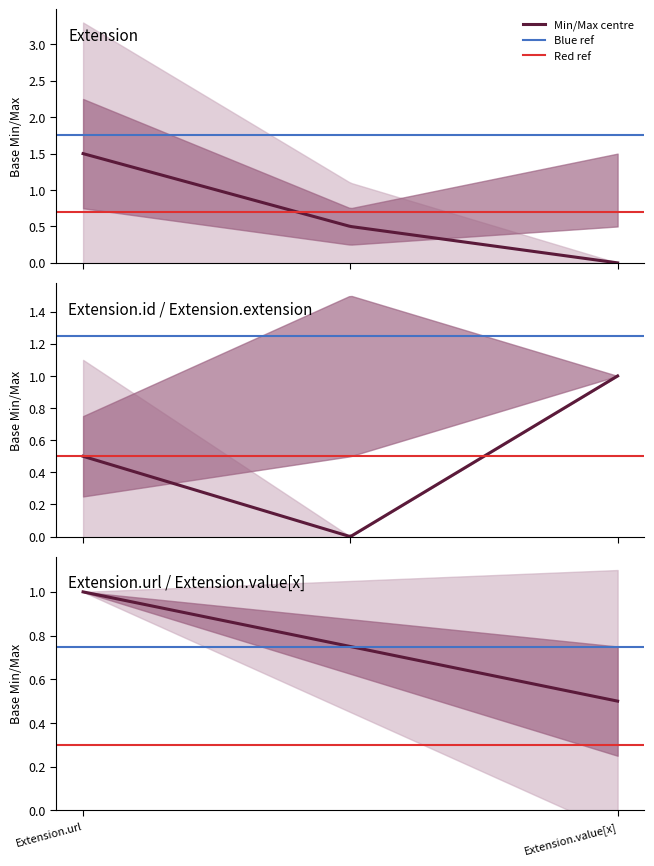

Is this an area chart (filled region under the line)?

No